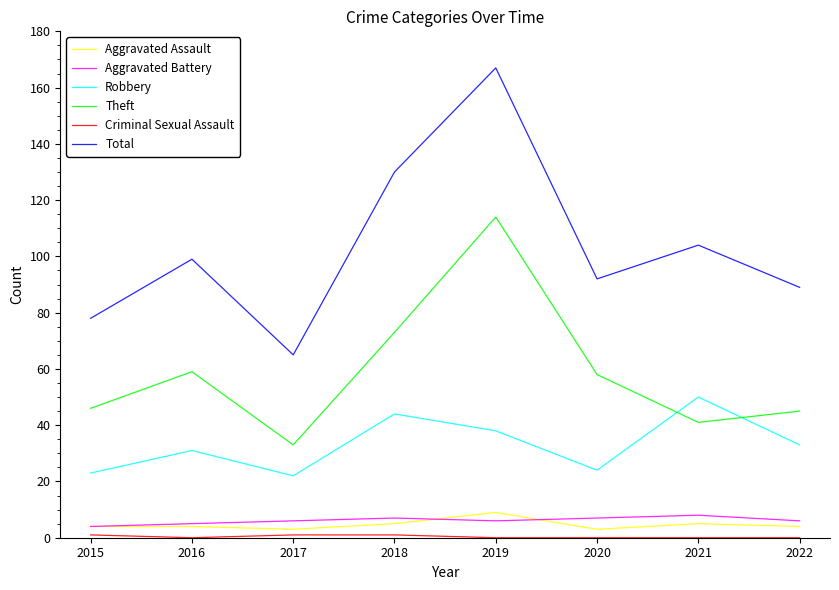

True or false: Aggravated Battery and Theft intersect in this chart.

False